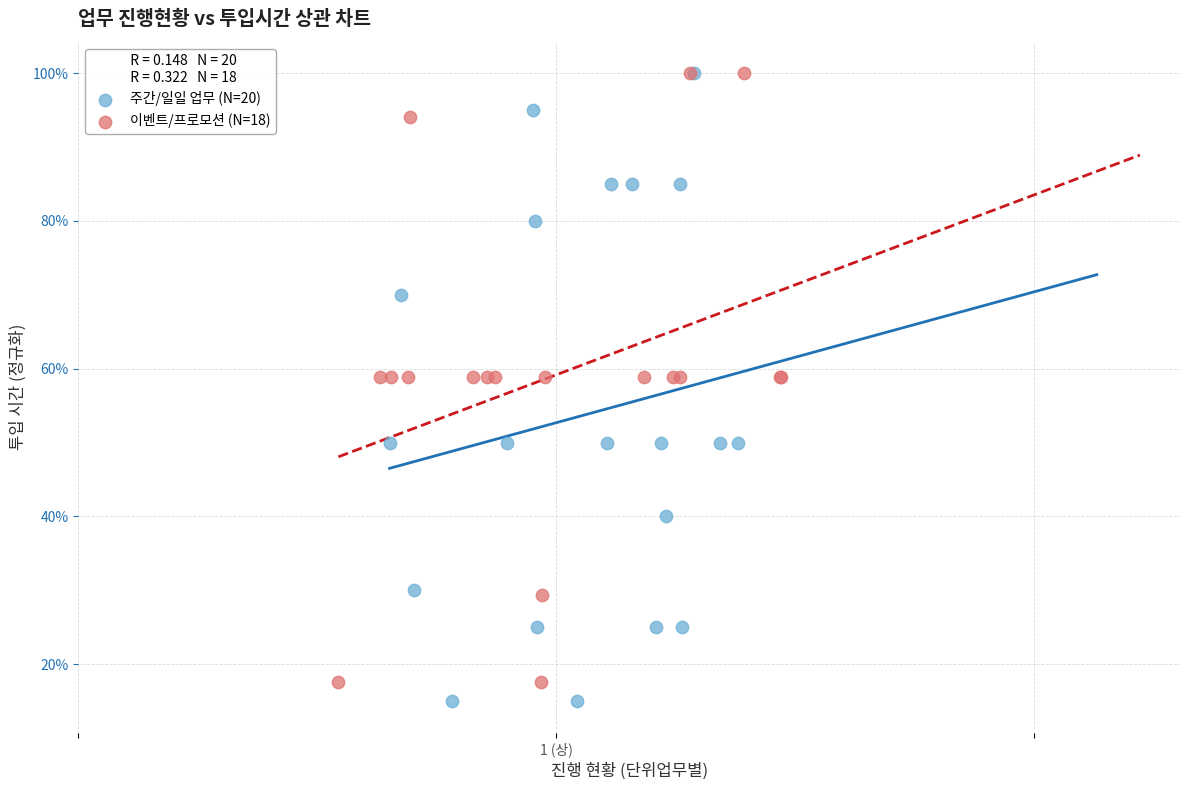

Which series reaches the minimum Y coordinate?

주간/일일 업무 (N=20)